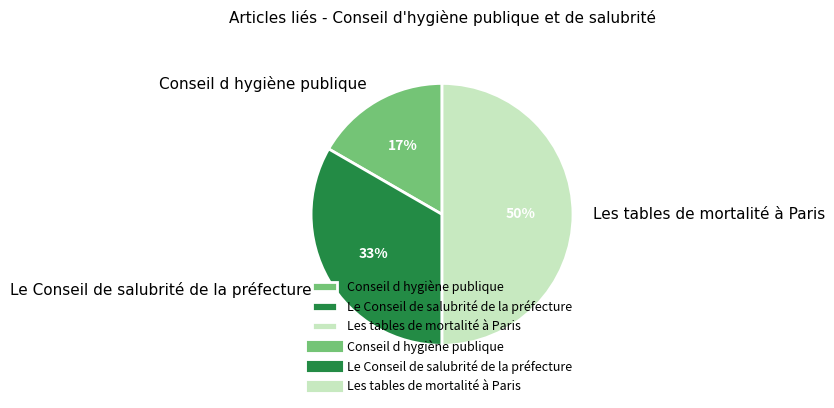

What is the smallest slice in the pie chart?

Conseil d hygiène publique